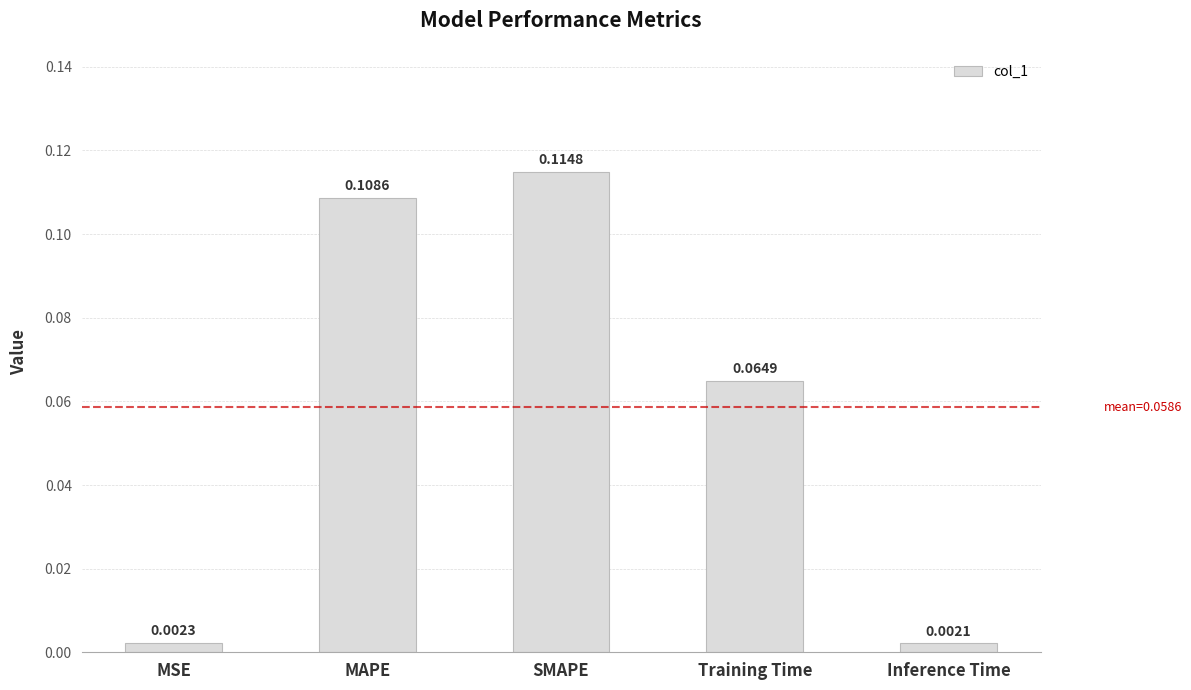

How many bars are there in total?

5